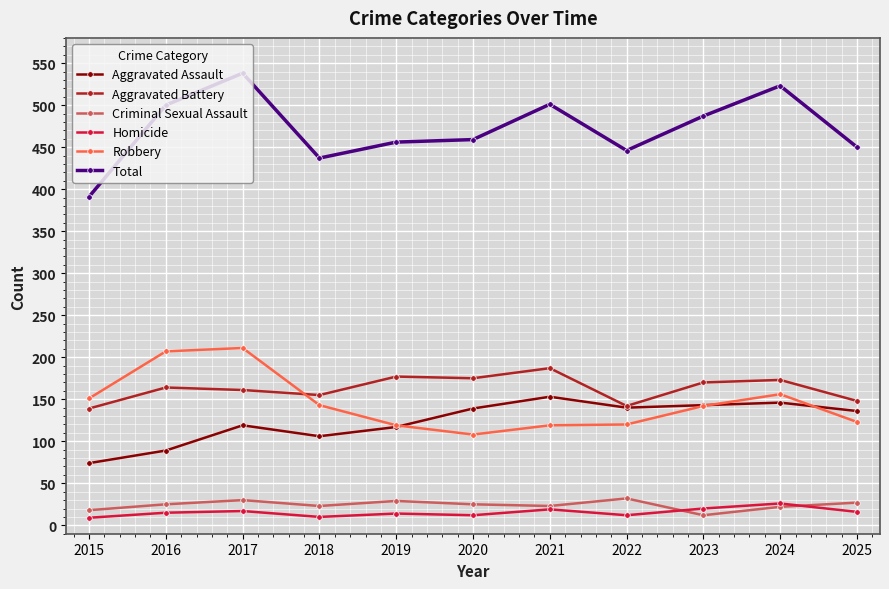

How many data points does each series have?

11